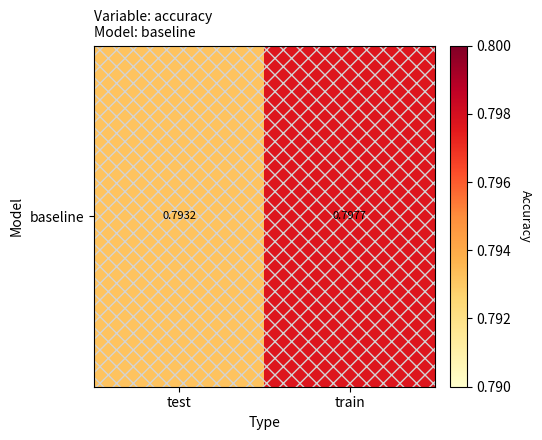

What is the sum of all values?

1.6